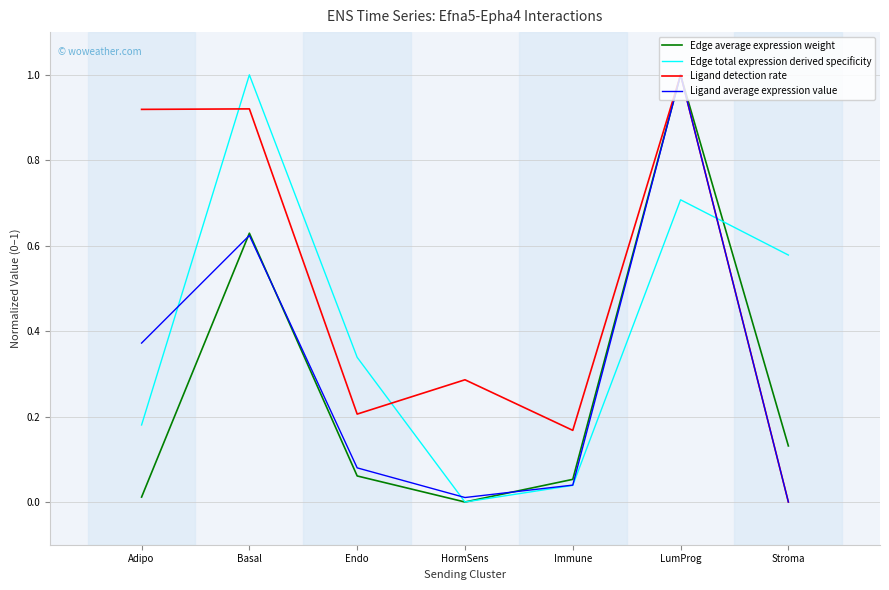

Count the number of categories in the chart.

7